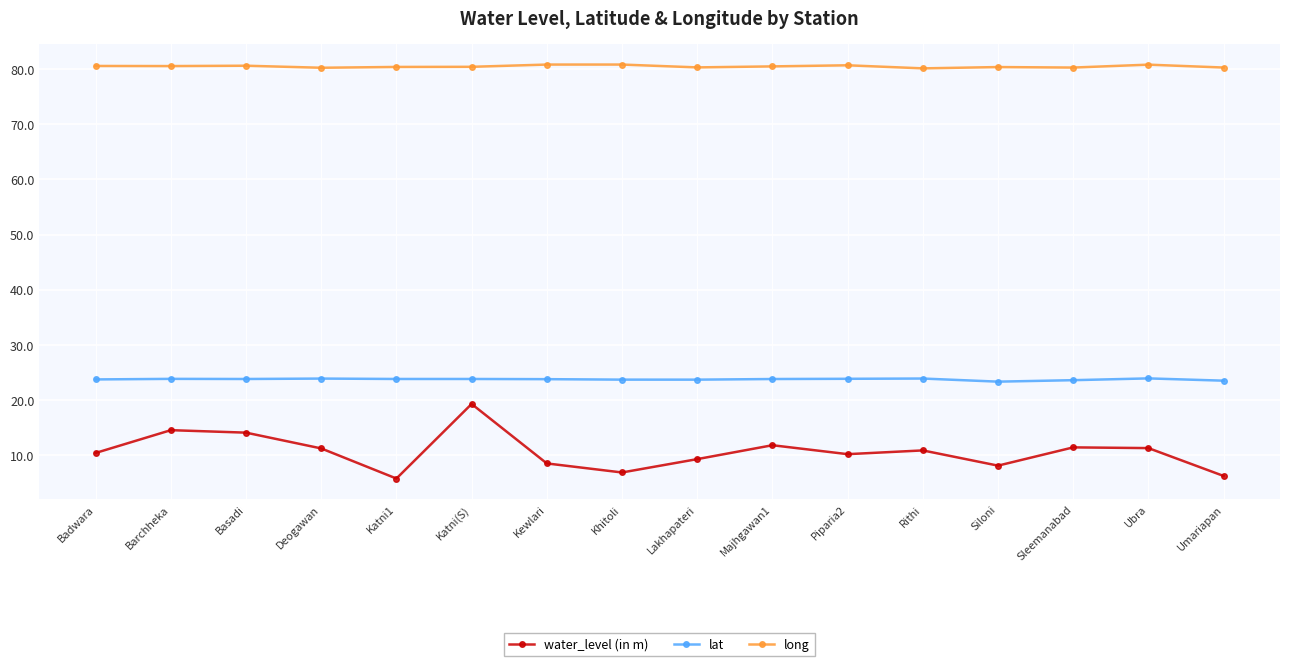

Is it true that long equals 22.7 at Ubra?

False